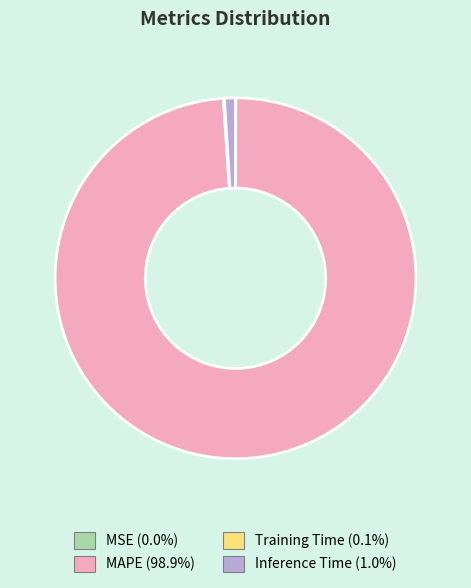

Is there a majority slice in this chart?

Yes